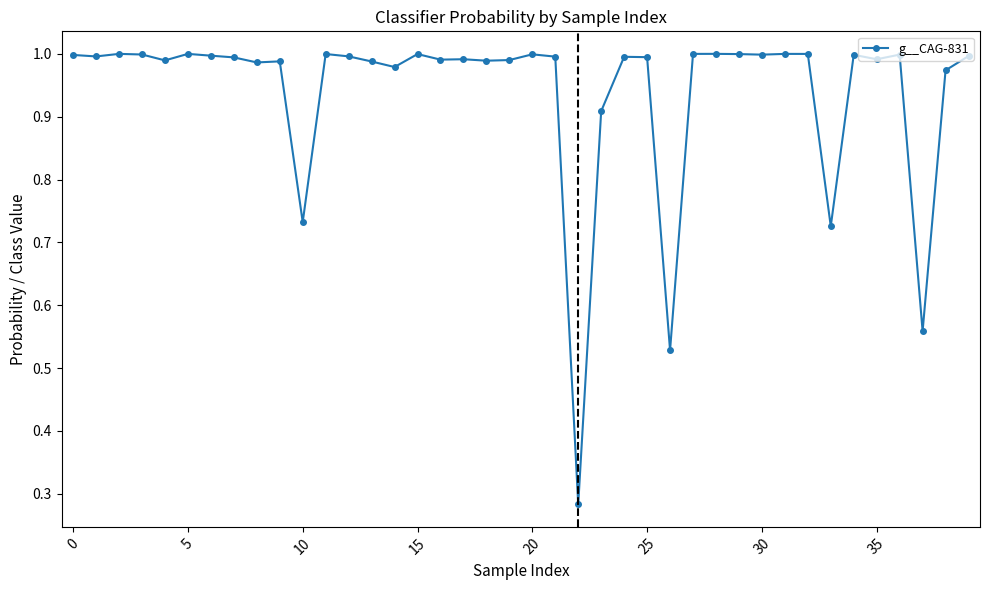

True or false: there are more than 2 points higher than both neighbors.

True